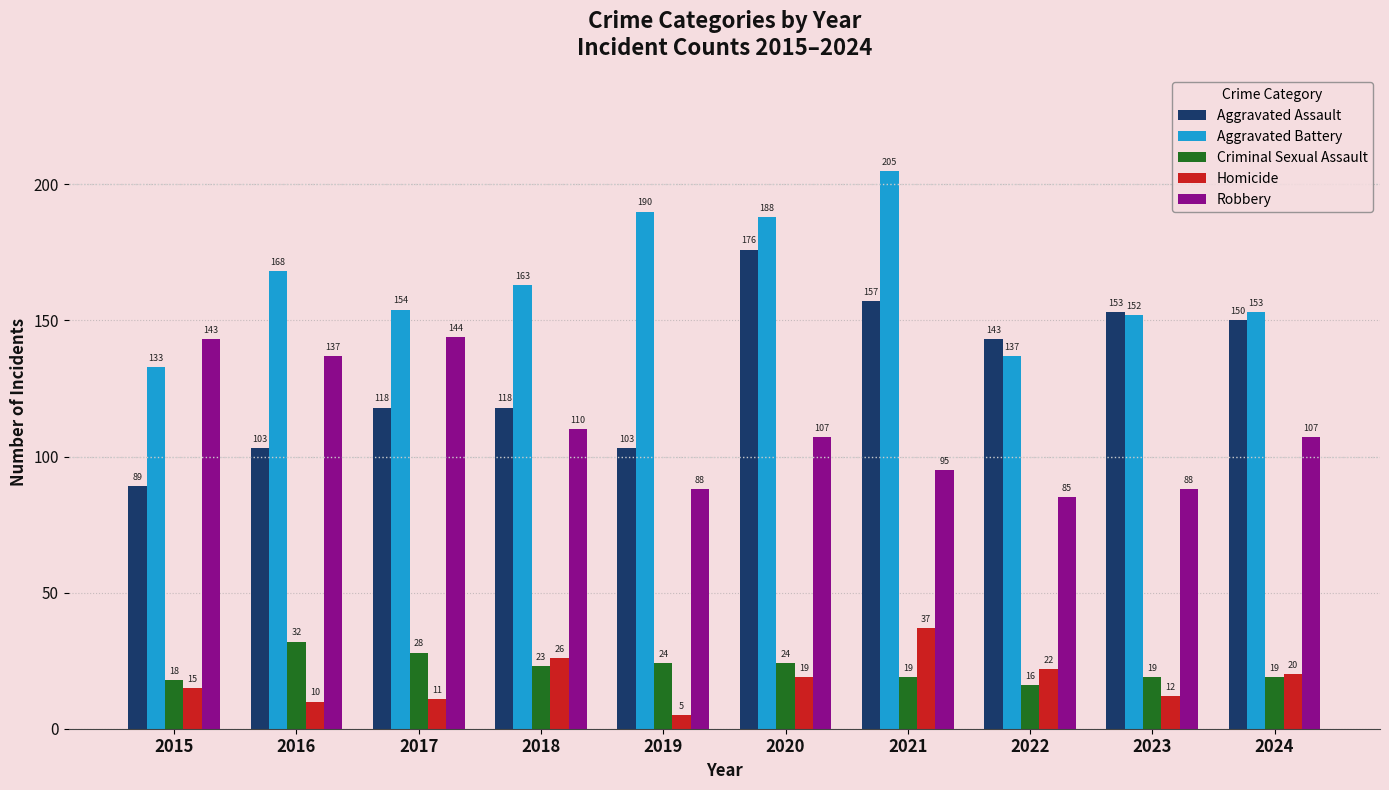

What is the approximate value of Aggravated Battery at 2022?

137